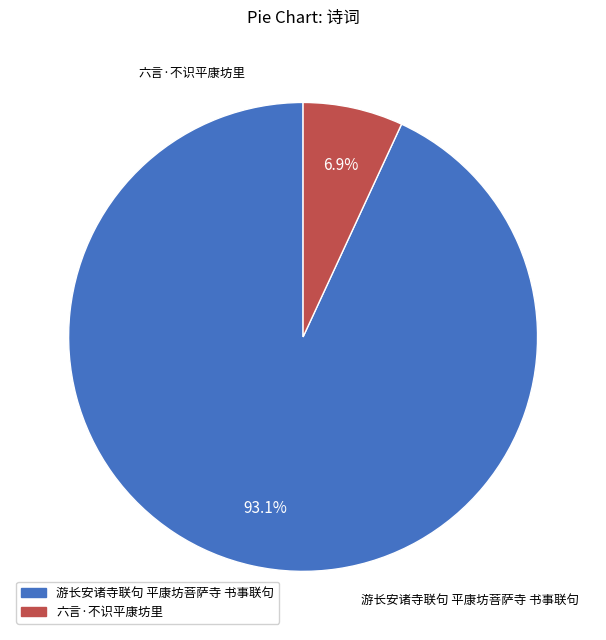

Does 六言·不识平康坊里 account for over 50% of the chart?

No